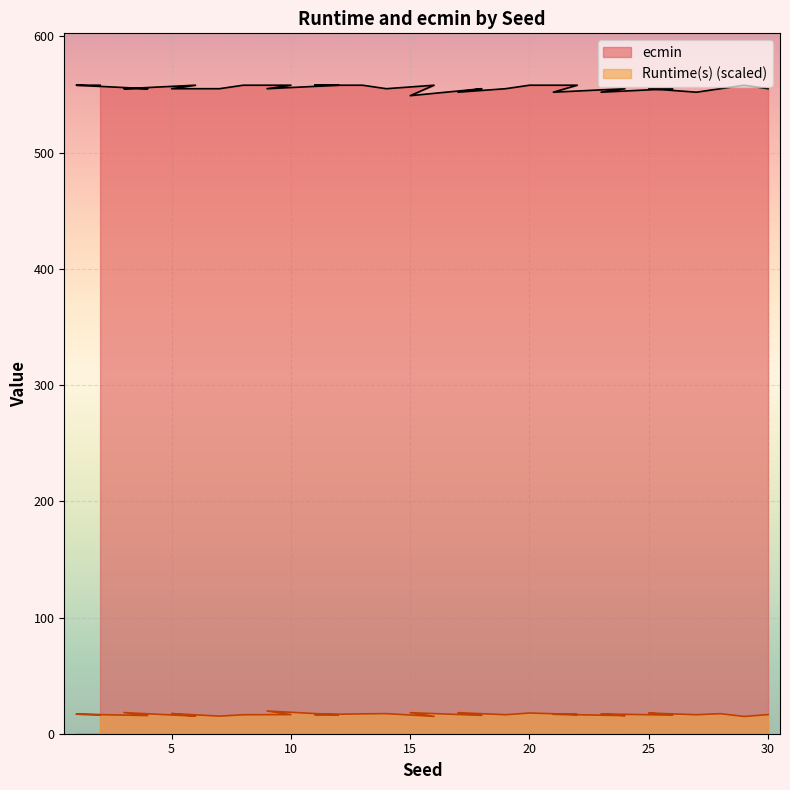

Is it true that ecmin equals 188.7 at 30?

False